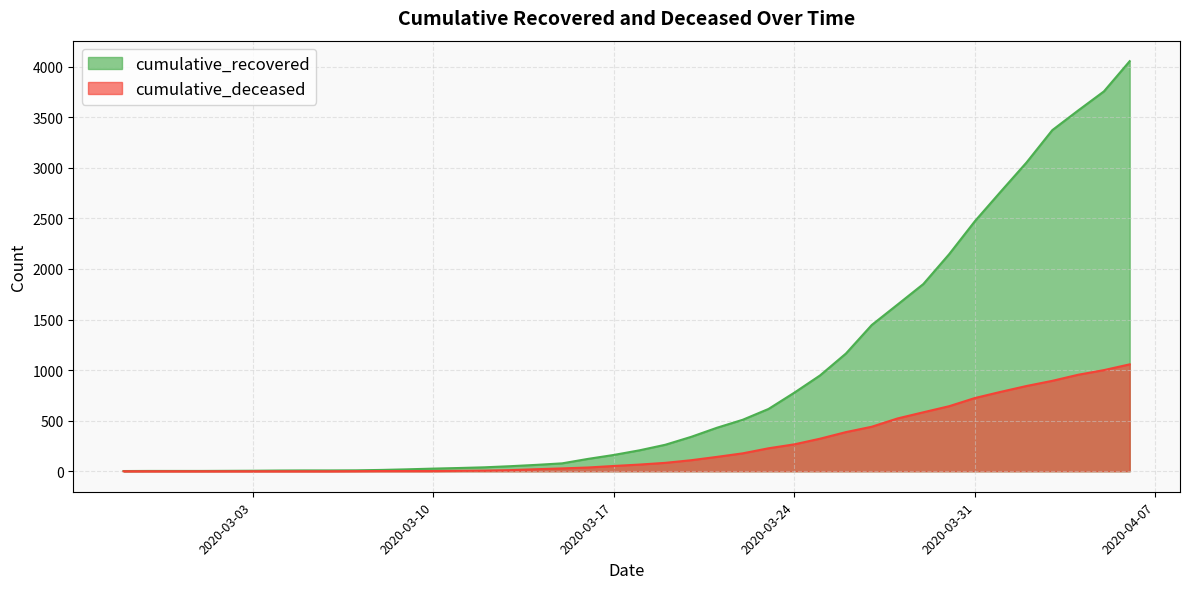

Reading left to right, list all the values displayed in this chart.

cumulative_recovered: 2020-02-27=2	2020-02-28=3	2020-02-29=3	2020-03-01=3	2020-03-02=4	2020-03-03=5	2020-03-04=7	2020-03-05=8	2020-03-06=8	2020-03-07=9	2020-03-08=13	2020-03-09=19	2020-03-10=26	2020-03-11=32	2020-03-12=39	2020-03-13=50	2020-03-14=63	2020-03-15=78	2020-03-16=122	2020-03-17=161	2020-03-18=207	2020-03-19=262	2020-03-20=340	2020-03-21=430	2020-03-22=509	2020-03-23=616	2020-03-24=777	2020-03-25=948	2020-03-26=1164	2020-03-27=1446	2020-03-28=1648	2020-03-29=1851	2020-03-30=2146	2020-03-31=2473	2020-04-01=2765	2020-04-02=3053	2020-04-03=3373	2020-04-04=3567	2020-04-05=3756	2020-04-06=4055
cumulative_deceased: 2020-02-27=0	2020-02-28=0	2020-02-29=0	2020-03-01=0	2020-03-02=0	2020-03-03=0	2020-03-04=0	2020-03-05=0	2020-03-06=0	2020-03-07=1	2020-03-08=2	2020-03-09=2	2020-03-10=2	2020-03-11=4	2020-03-12=6	2020-03-13=11	2020-03-14=20	2020-03-15=28	2020-03-16=37	2020-03-17=52	2020-03-18=66	2020-03-19=83	2020-03-20=109	2020-03-21=142	2020-03-22=177	2020-03-23=227	2020-03-24=266	2020-03-25=322	2020-03-26=387	2020-03-27=440	2020-03-28=522	2020-03-29=583	2020-03-30=643	2020-03-31=724	2020-04-01=785	2020-04-02=843	2020-04-03=894	2020-04-04=954	2020-04-05=1000	2020-04-06=1057